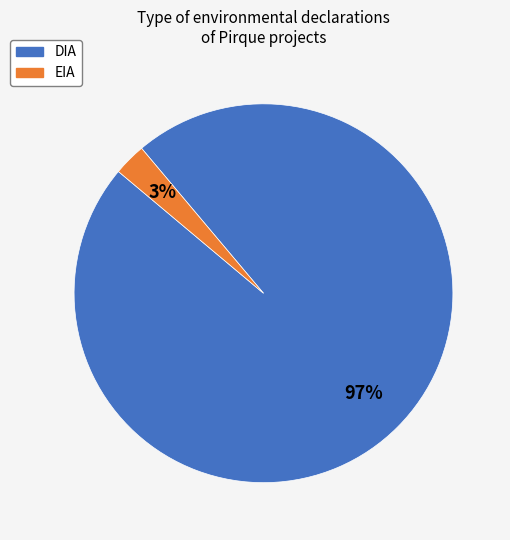

To the nearest percent, what is the average slice percentage?

50%